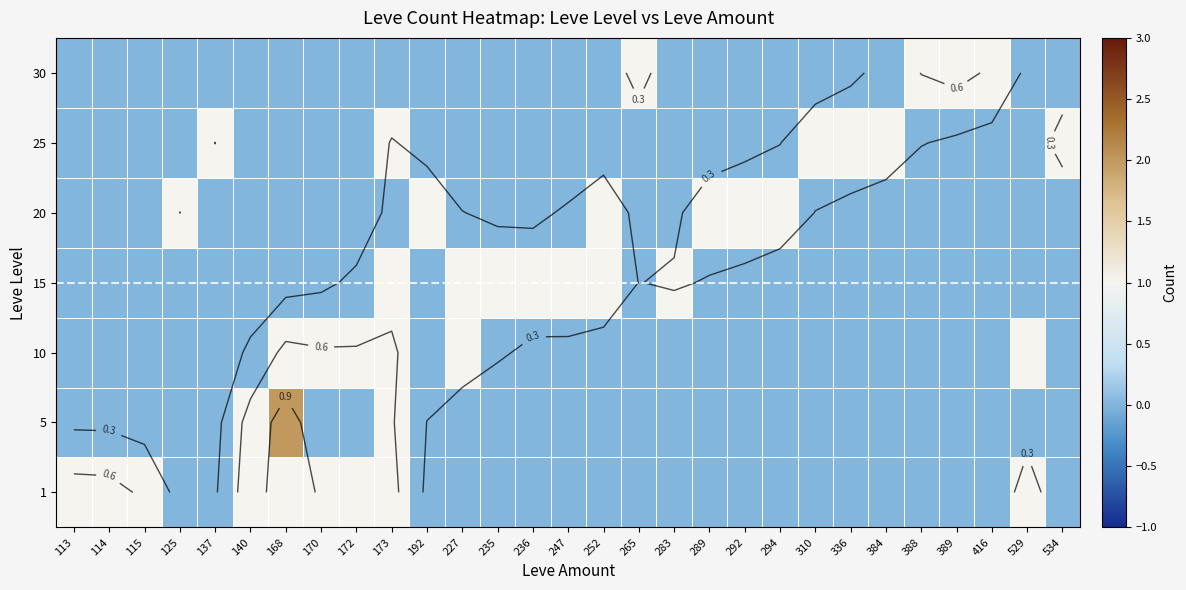

Is it true that 15 equals 0 at 236?

False